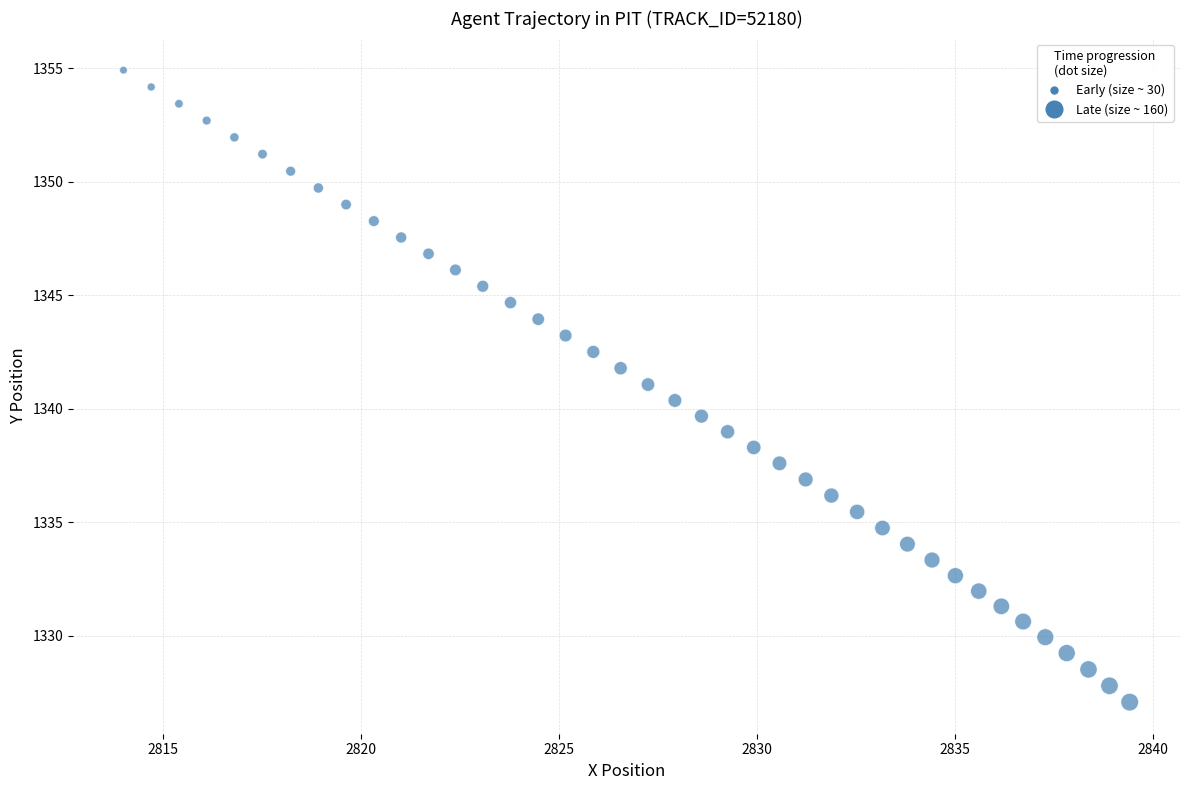

What is the range of Y values (max minus min)?

27.8